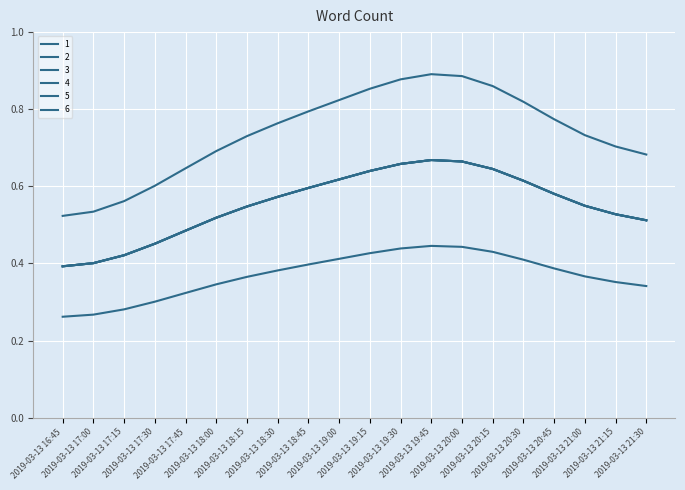

Is this an area chart (filled region under the line)?

No